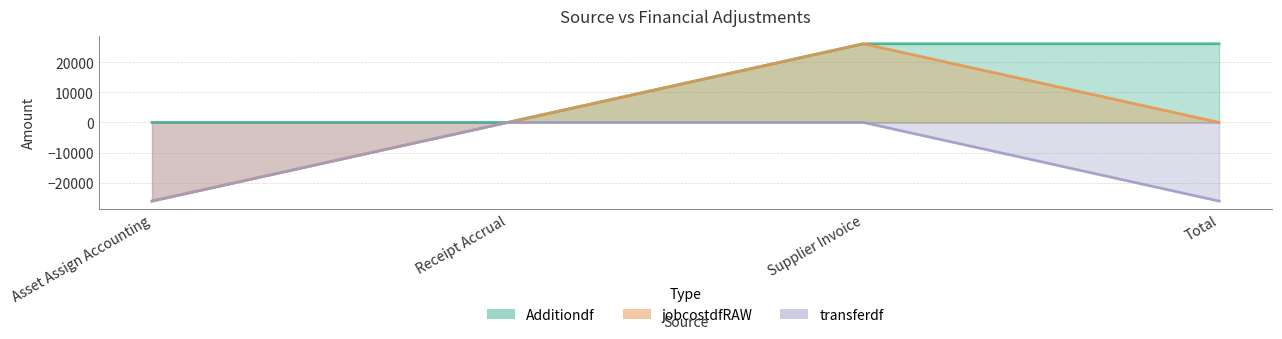

Reading left to right, transcribe all the data shown in this chart.

Additiondf: 0.0	0.0	26115.3	26115.3
jobcostdfRAW: -26115.3	0.0	26115.3	0.0
transferdf: -26115.3	0.0	0.0	-26115.3